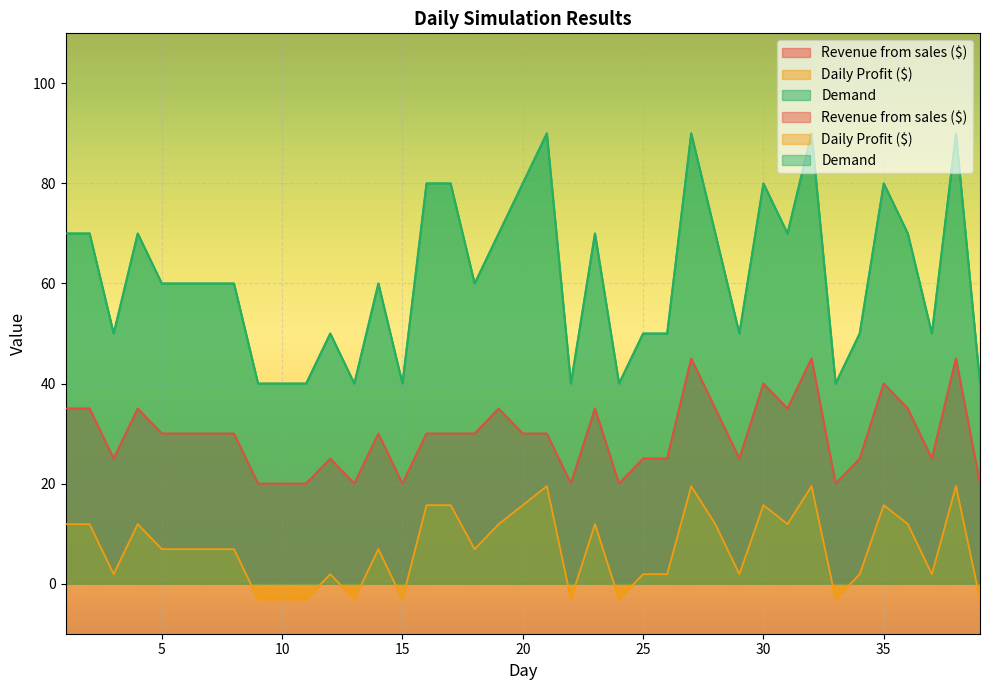

The Demand series shows 80.0 at 16. True or false?

True